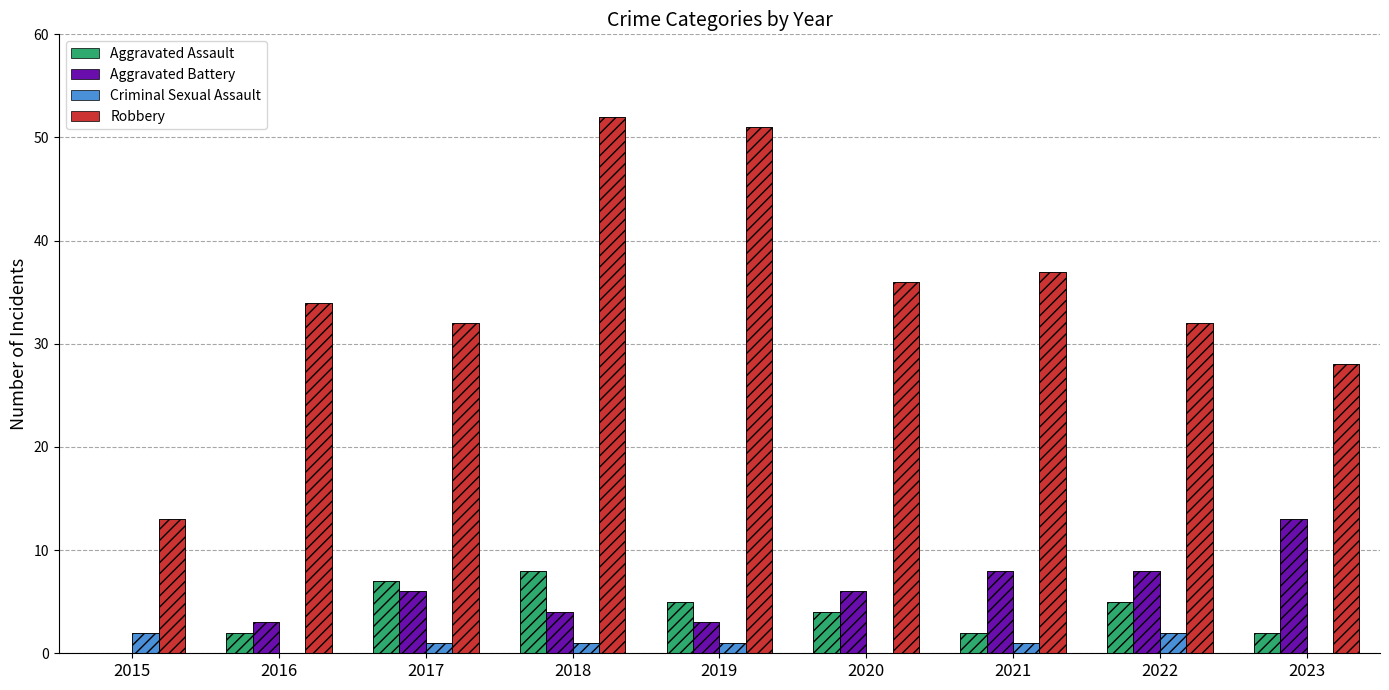

What are all the series names shown in the legend?

Aggravated Assault, Aggravated Battery, Criminal Sexual Assault, Robbery